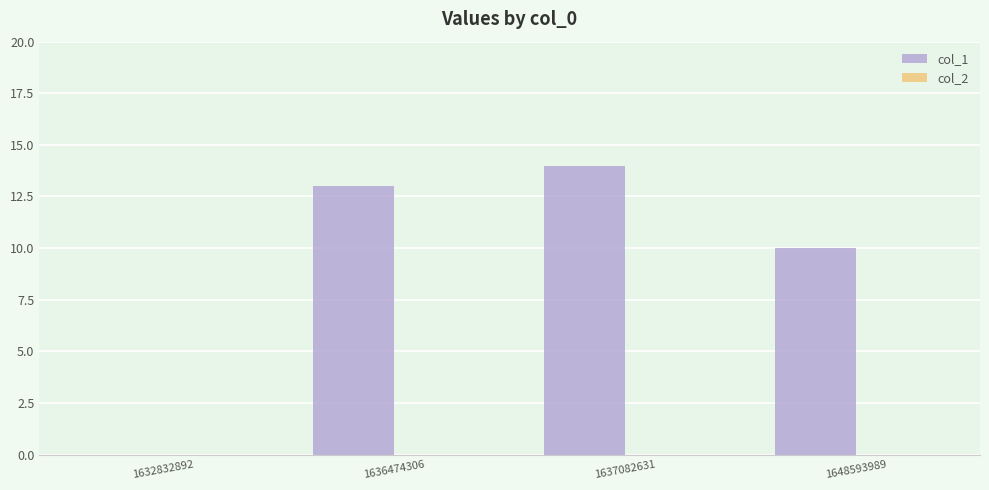

What is the greatest value displayed?

14